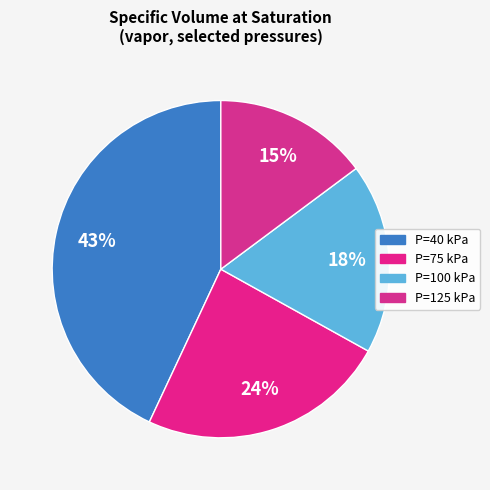

Is it true that P=40 kPa is 43% of the pie?

True